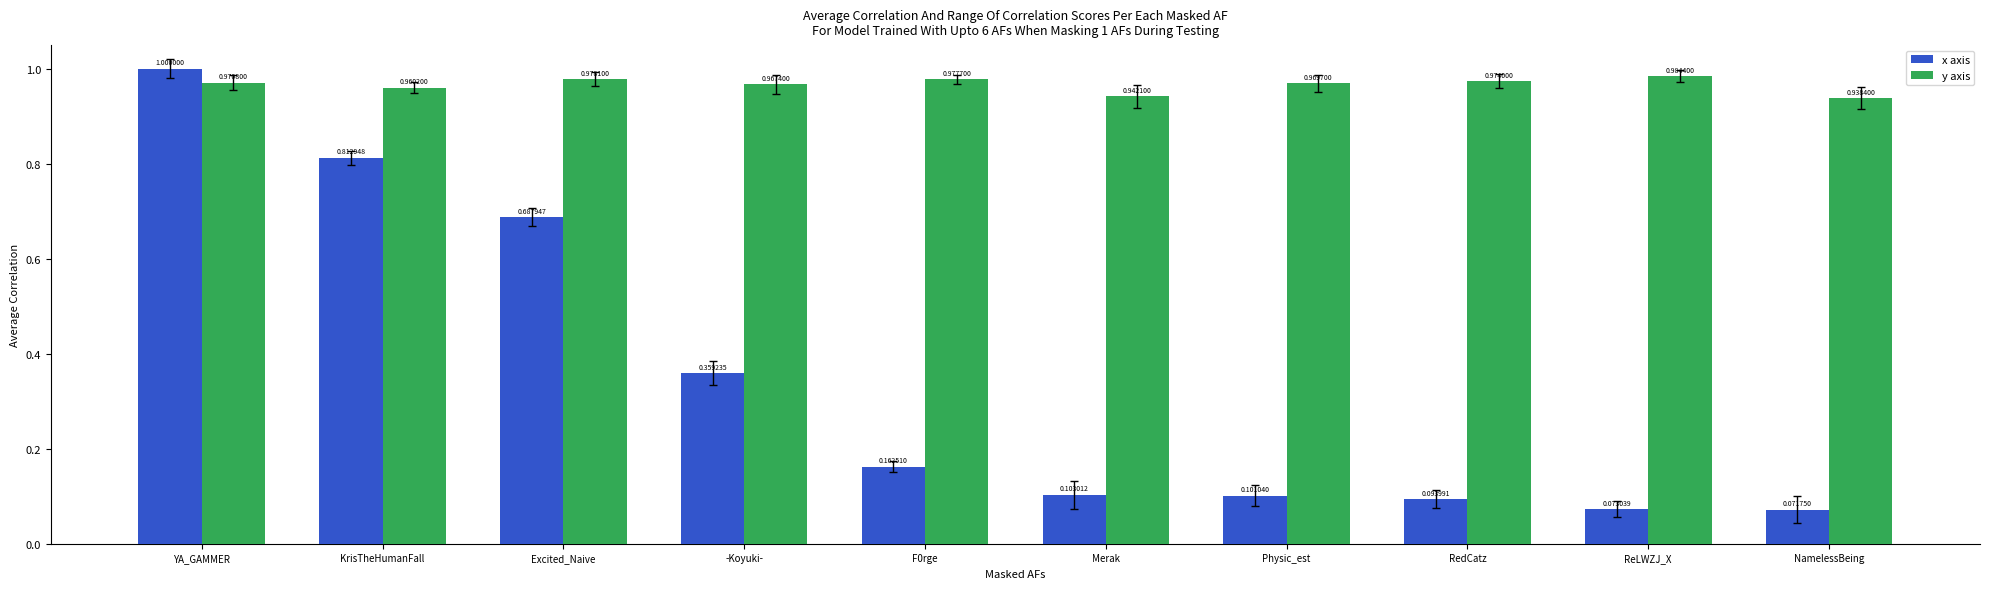

What is the sum of the y axis values at Physic_est and RedCatz?

1.9